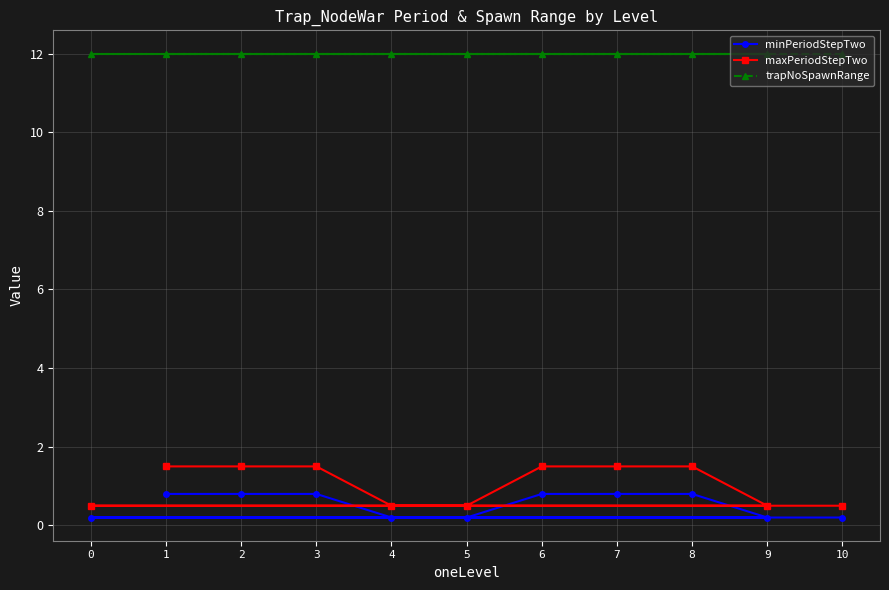

True or false: trapNoSpawnRange and maxPeriodStepTwo cross at least once.

False